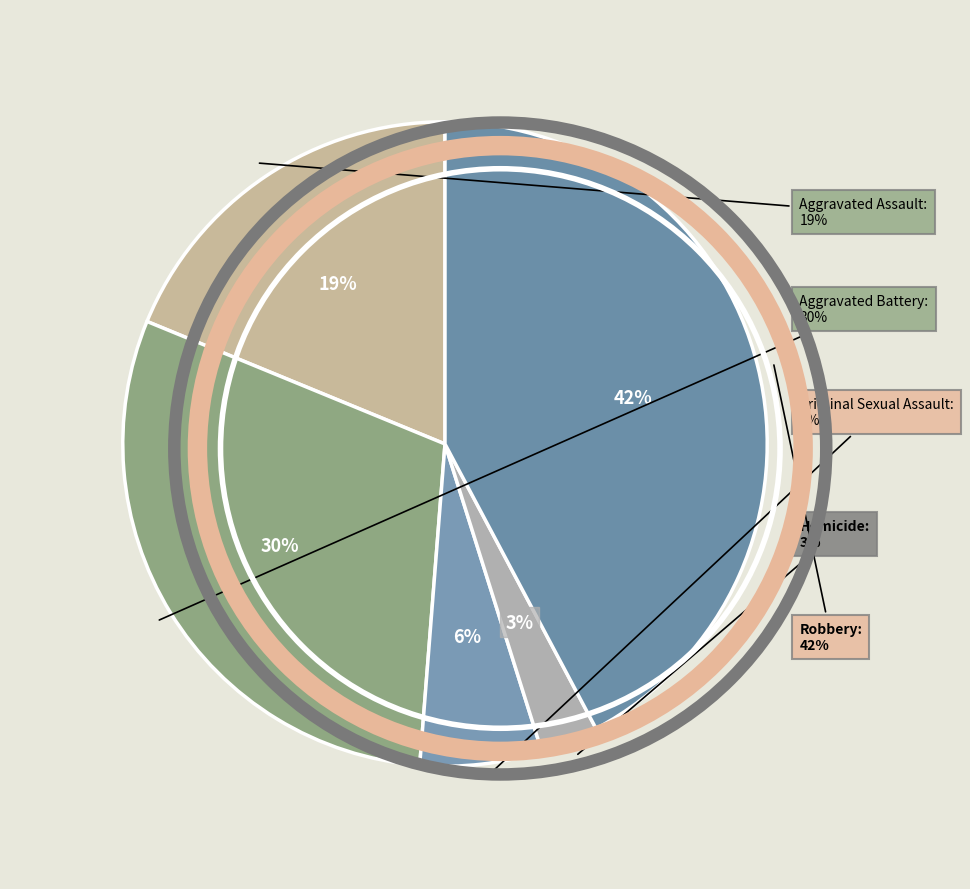

Rank the categories by value from highest to lowest.

Robbery, Aggravated Battery, Aggravated Assault, Criminal Sexual Assault, Homicide